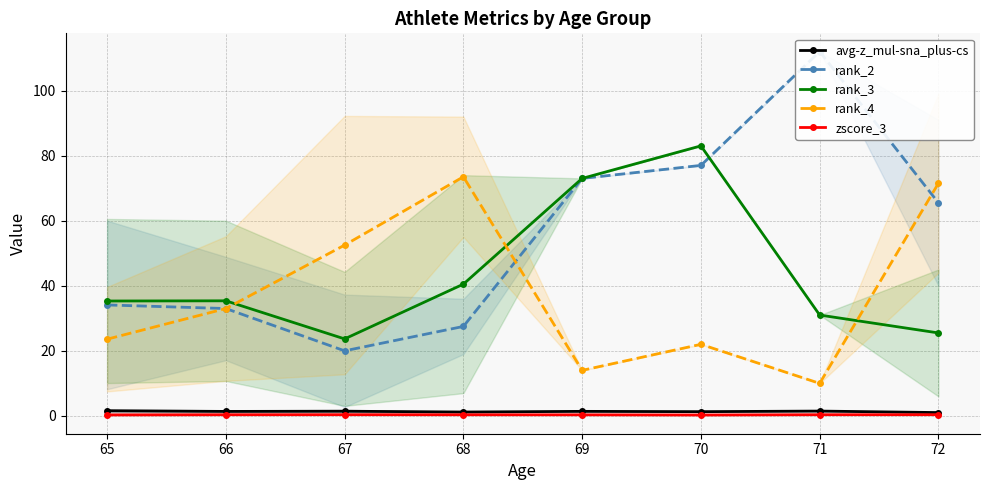

How many data points in rank_2 are less than 65?

4